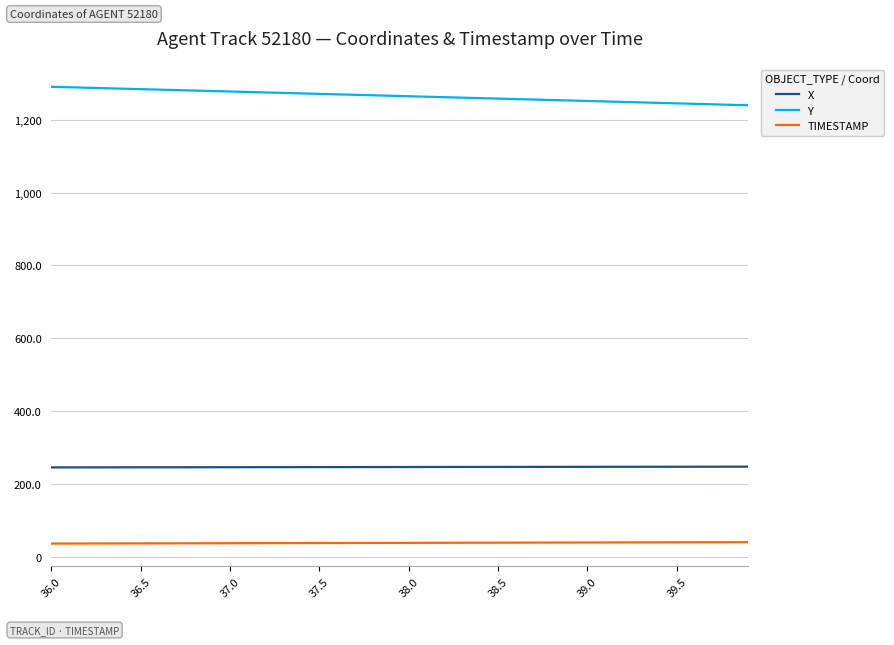

What is the minimum value shown in the chart?

36.0